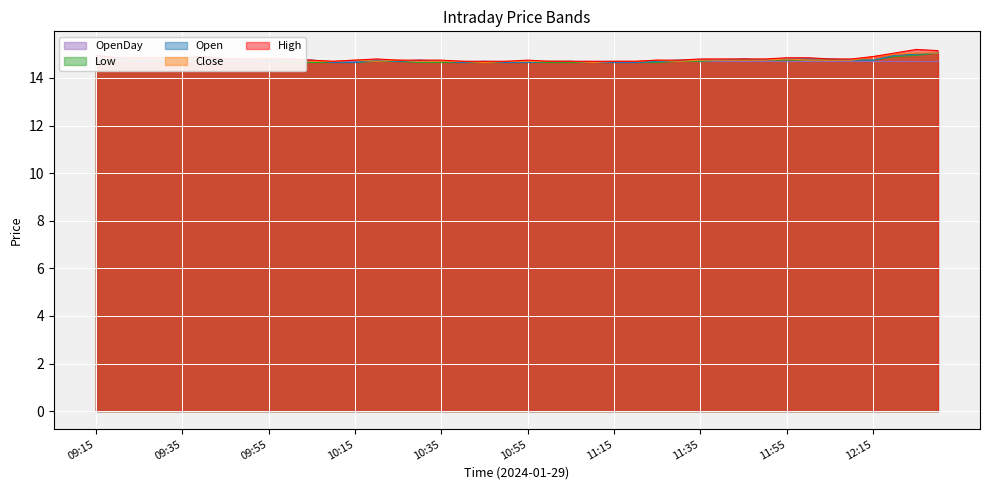

Which series has the largest total across all categories?

High